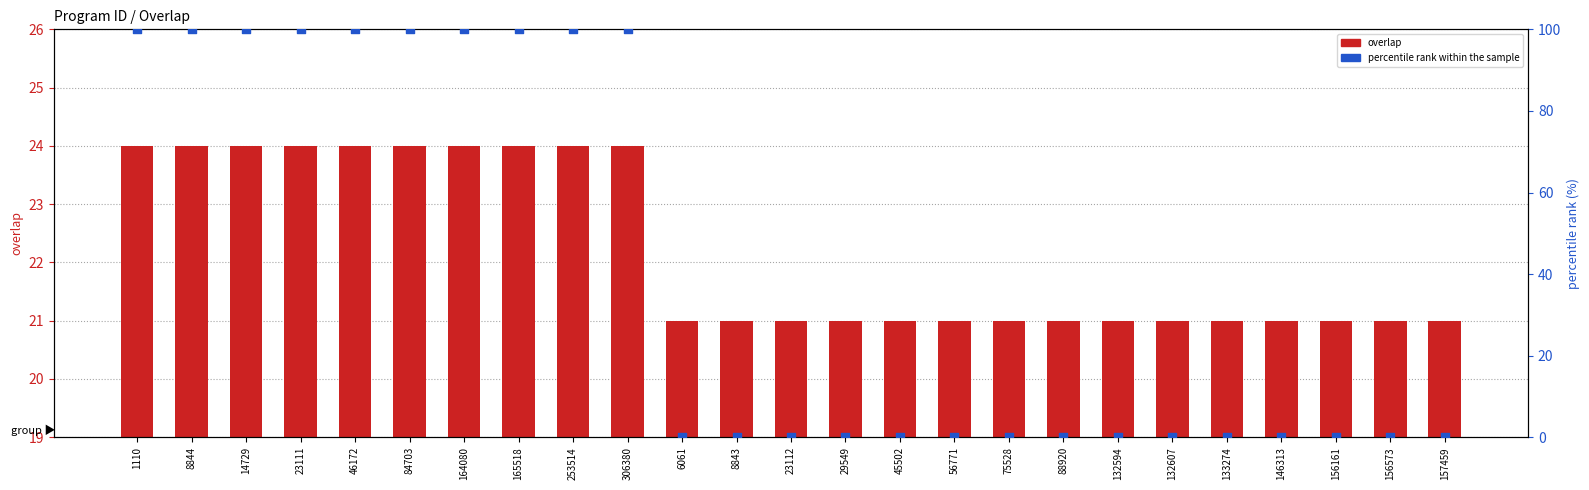

At how many categories does at least one series exceed 21?

10